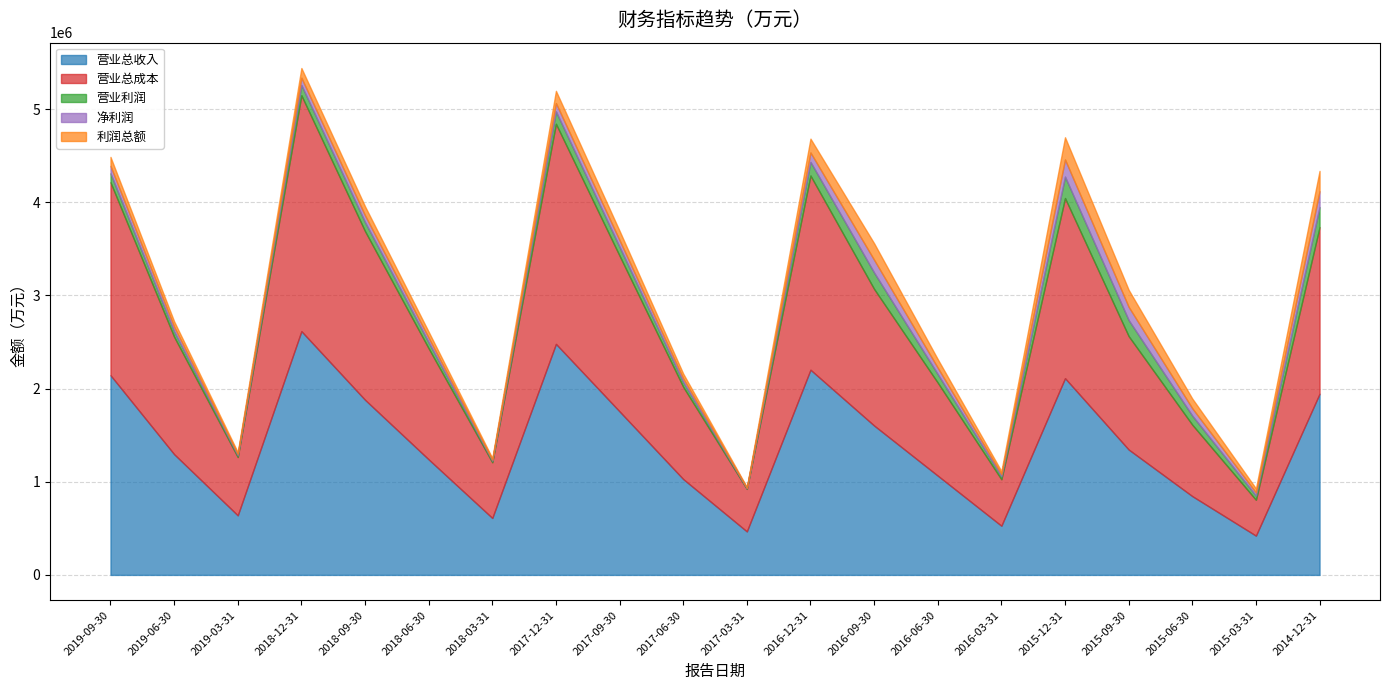

Which has a higher value, 2018-09-30 or 2014-12-31?

2014-12-31